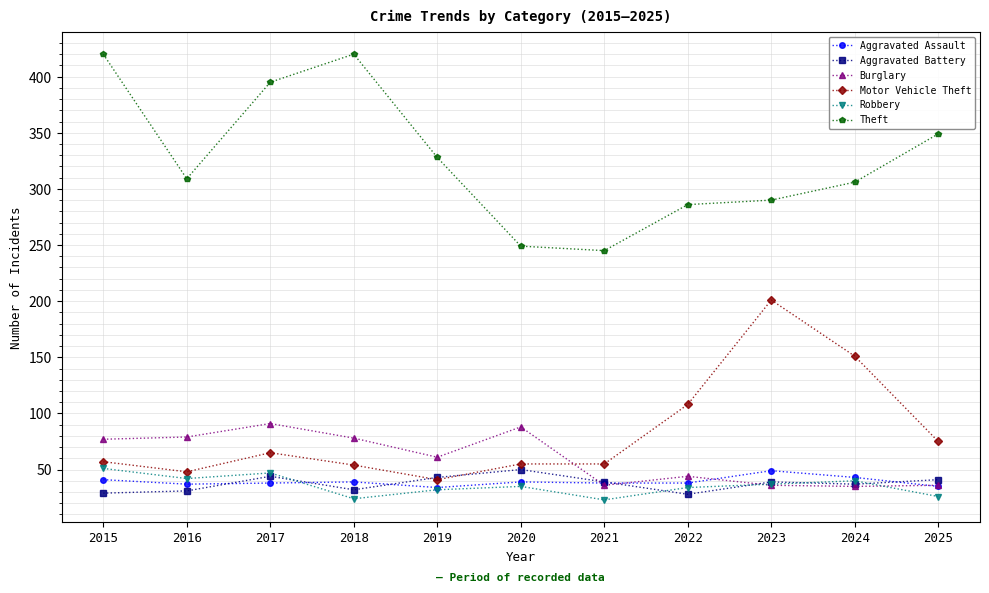

Which series has the largest range (max minus min)?

Theft